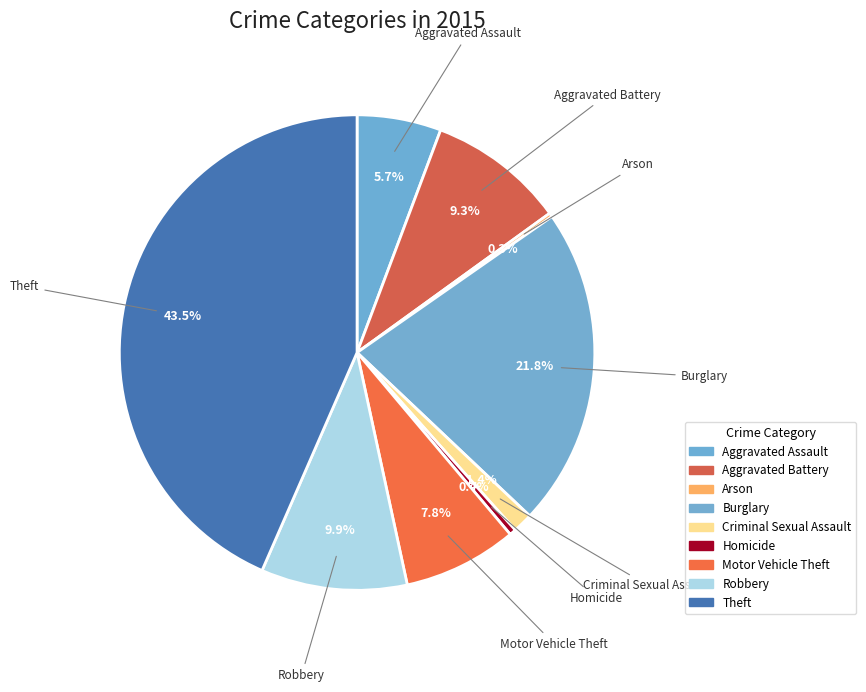

What is the ratio of the value at Aggravated Battery to the value at Robbery?

0.9